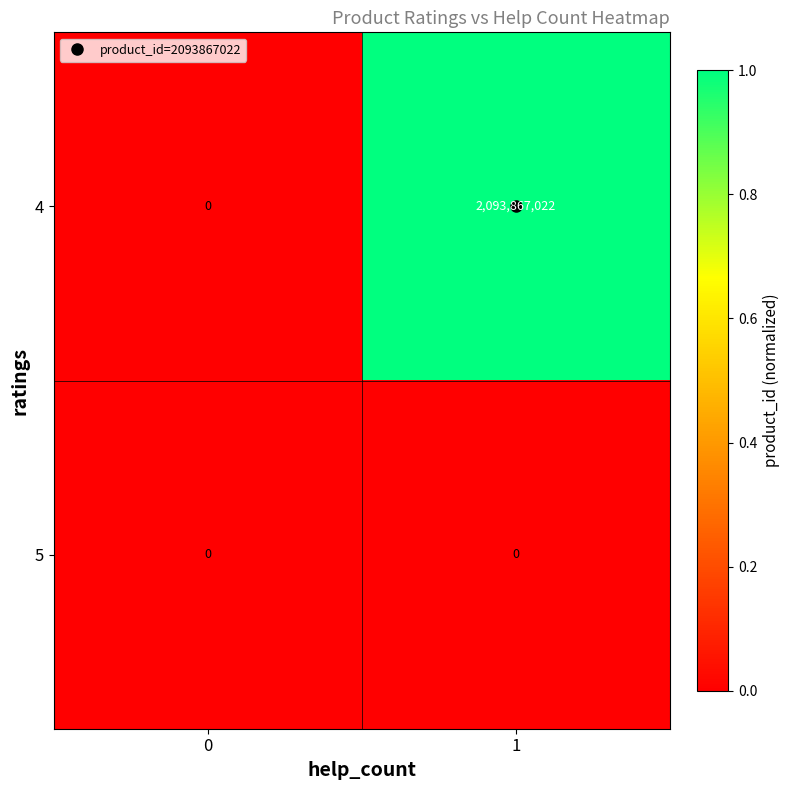

What is the average value of the 4 series?

1046933511